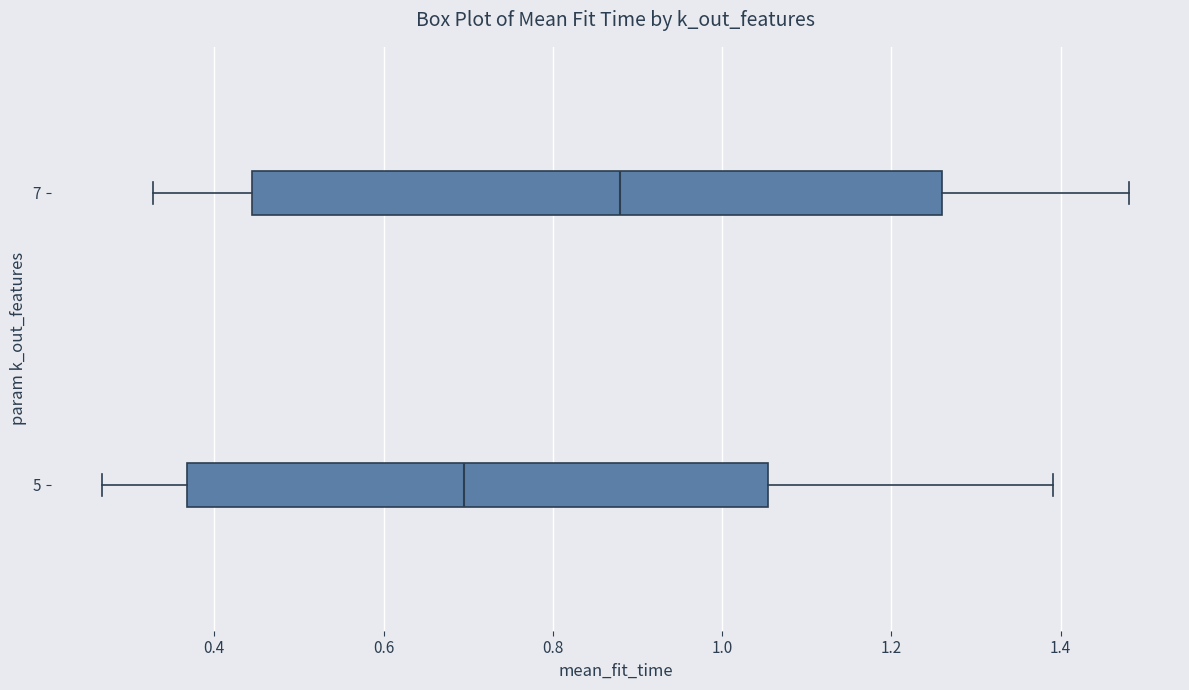

Which box is the widest, from its left edge to its right edge?

7